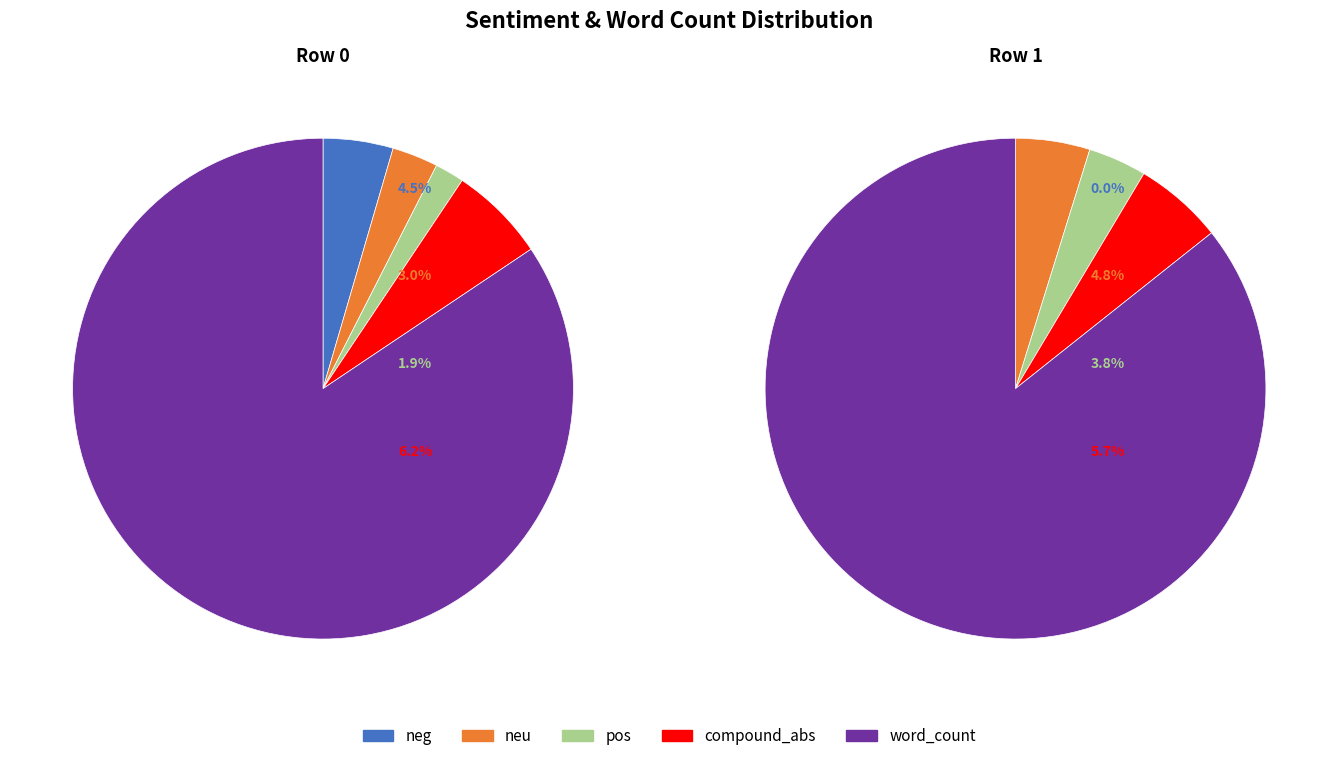

To the nearest percent, what is the combined percentage of Row 1 and Row 0?

100%